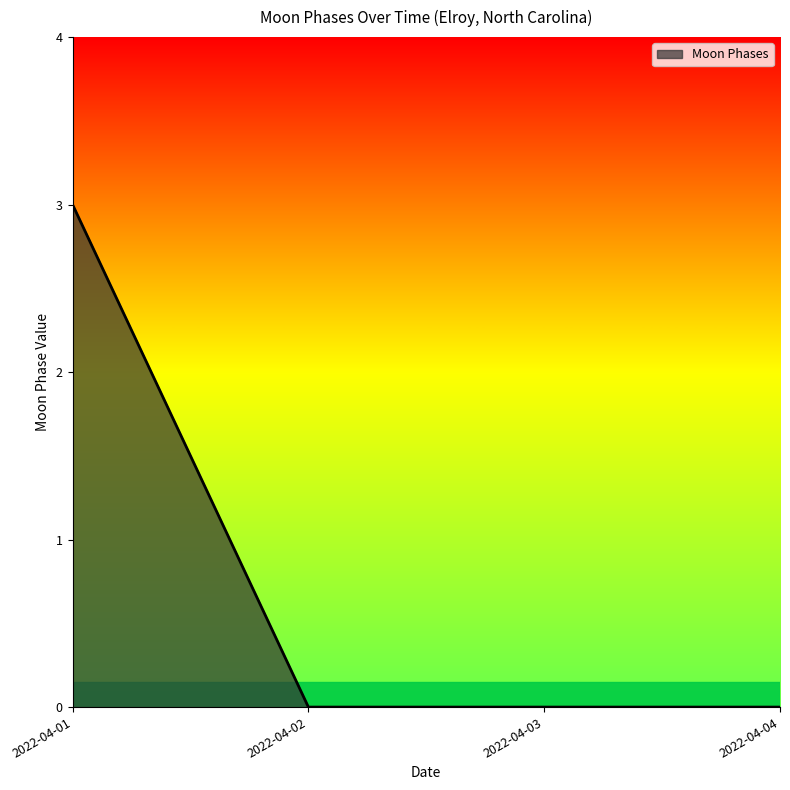

True or false: the data shows 5 at 2022-04-01.

False